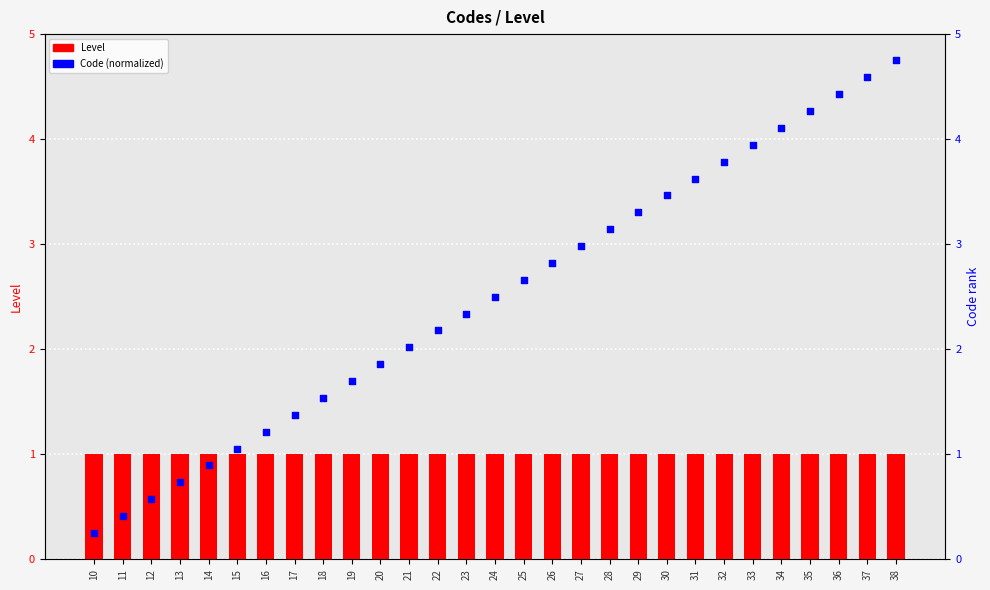

At which category is the sum across all series the highest?

38